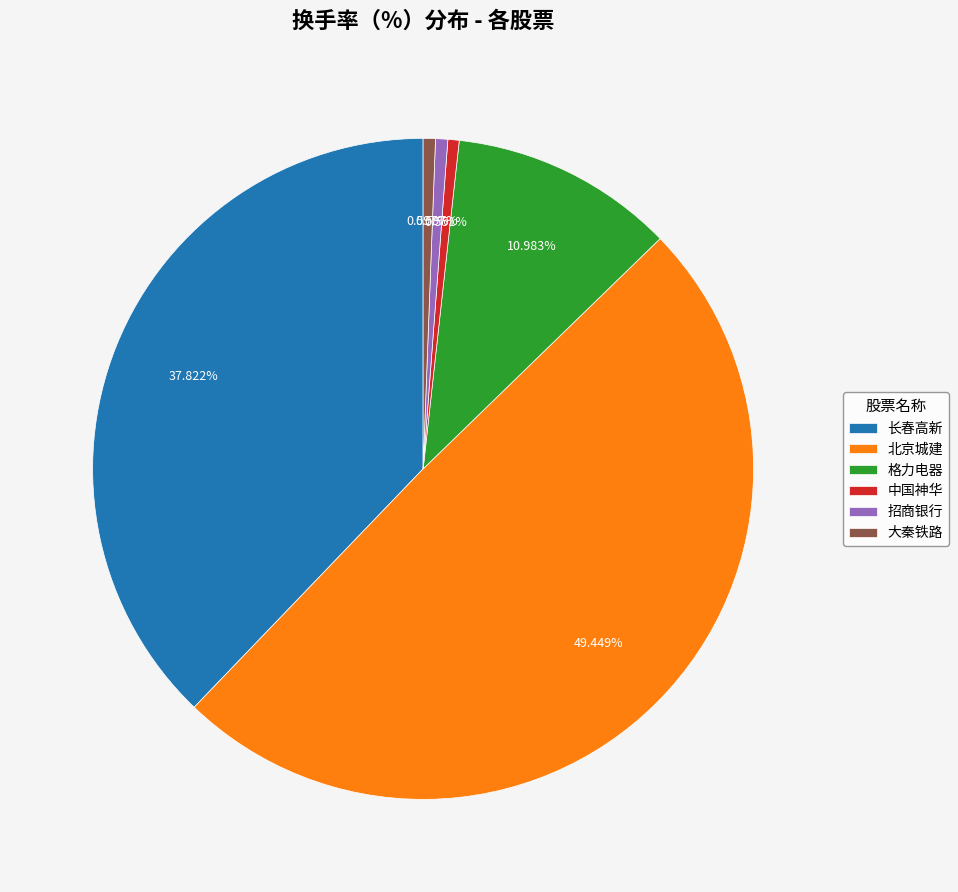

Between 格力电器 and 招商银行, which is larger?

格力电器